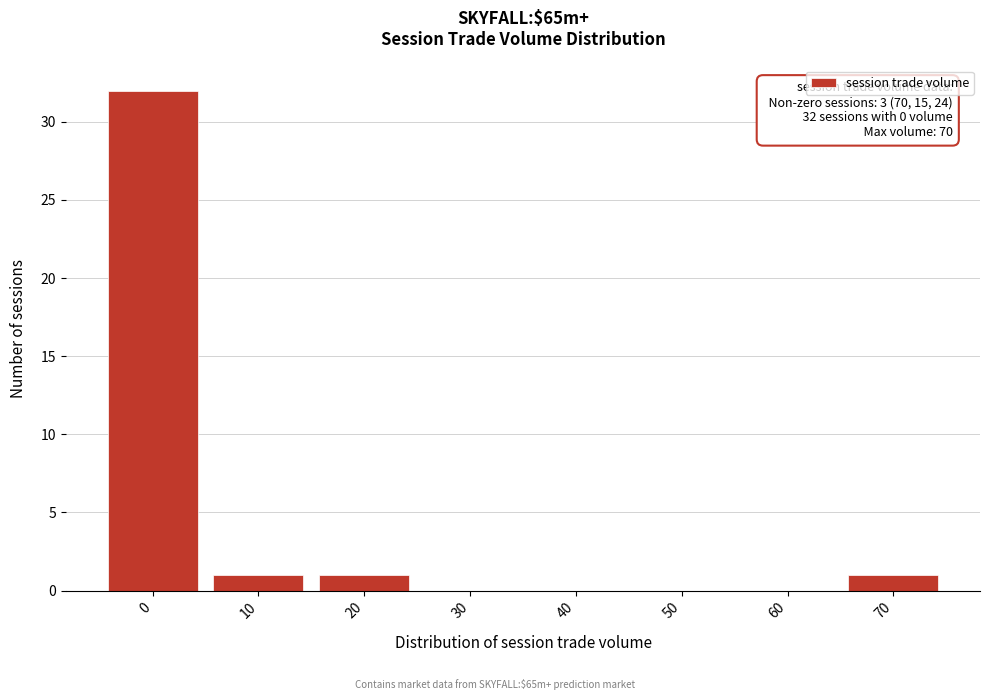

Reading left to right, extract all data points from this chart.

0=32	10=1	20=1	30=0	40=0	50=0	60=0	70=1